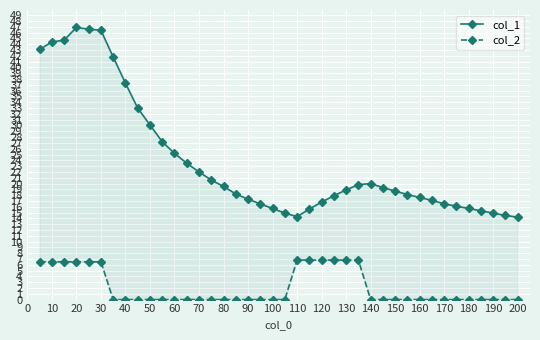

Which series has the largest range (max minus min)?

col_1